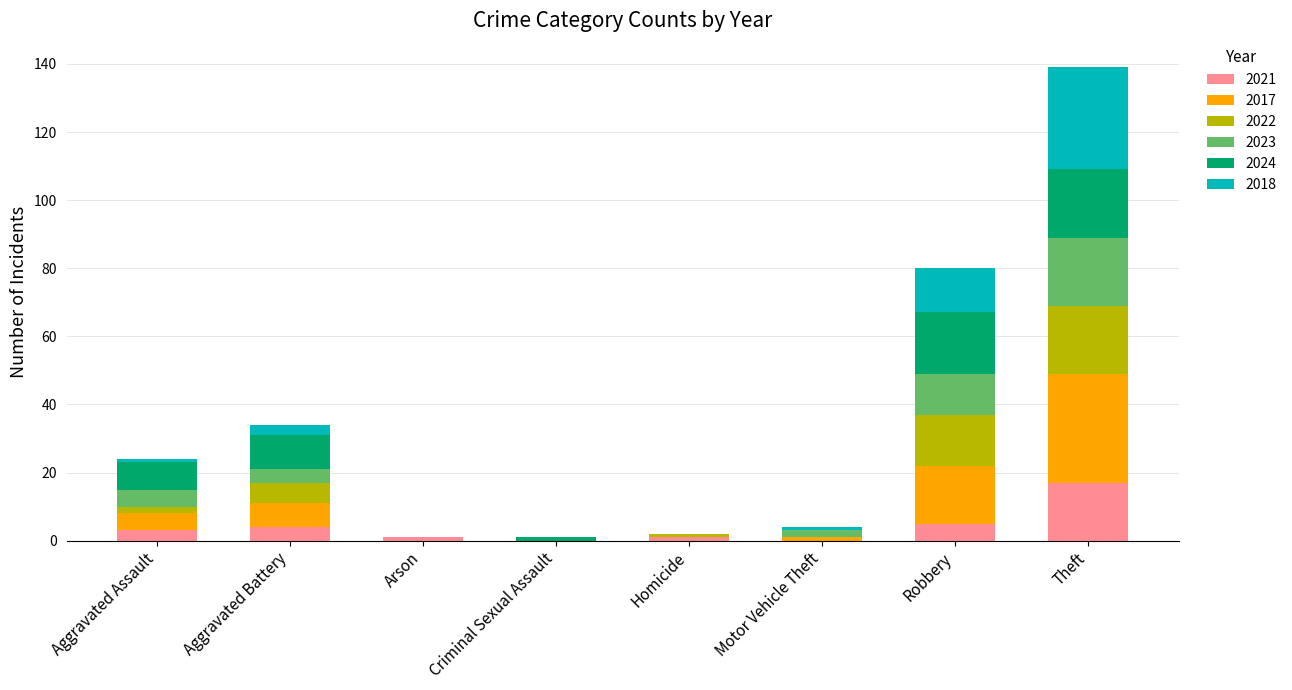

At which category is the sum across all series the highest?

Theft